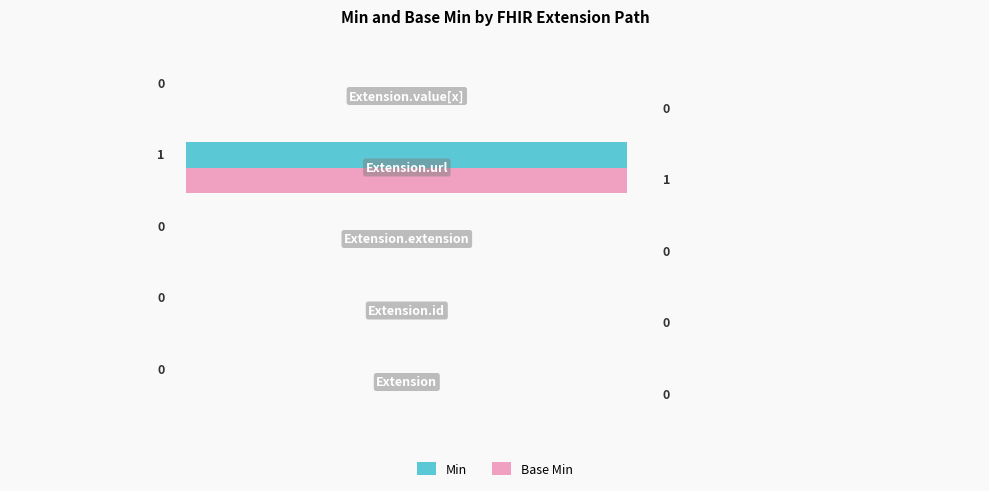

Which series has the largest total across all categories?

Min